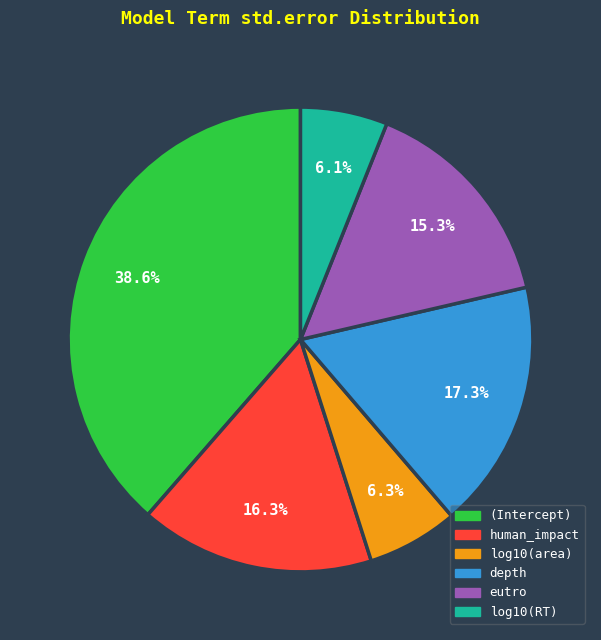

Is it true that (Intercept) is 39% of the pie?

True